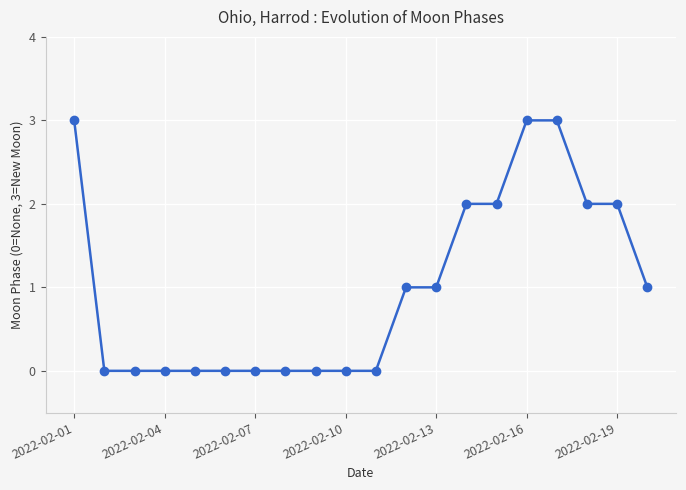

How many data points are less than 1?

10